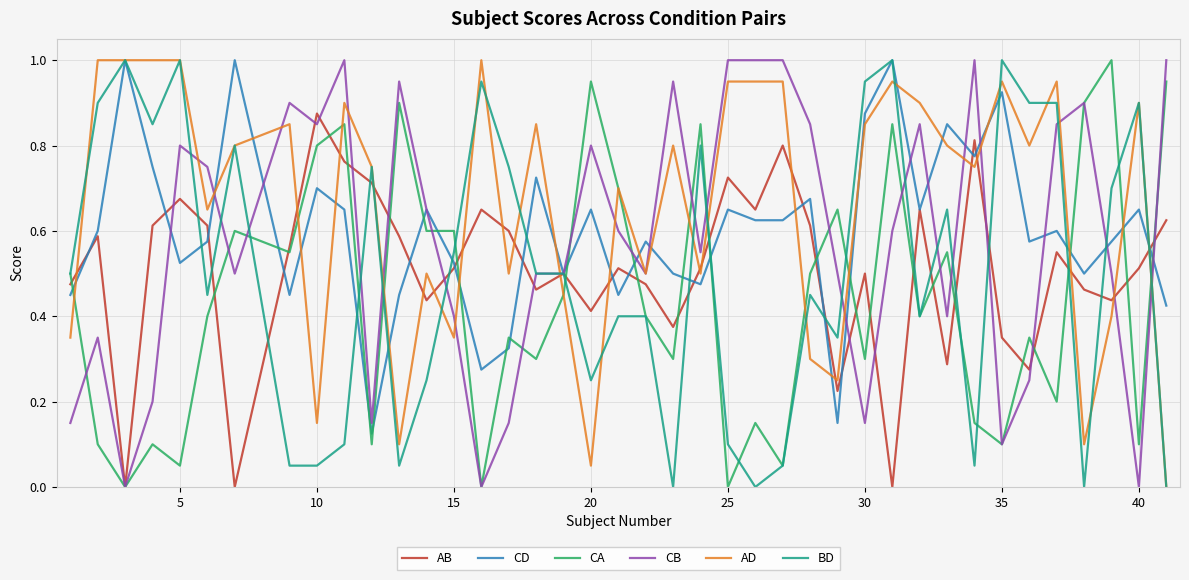

How many lines are shown in the chart?

6